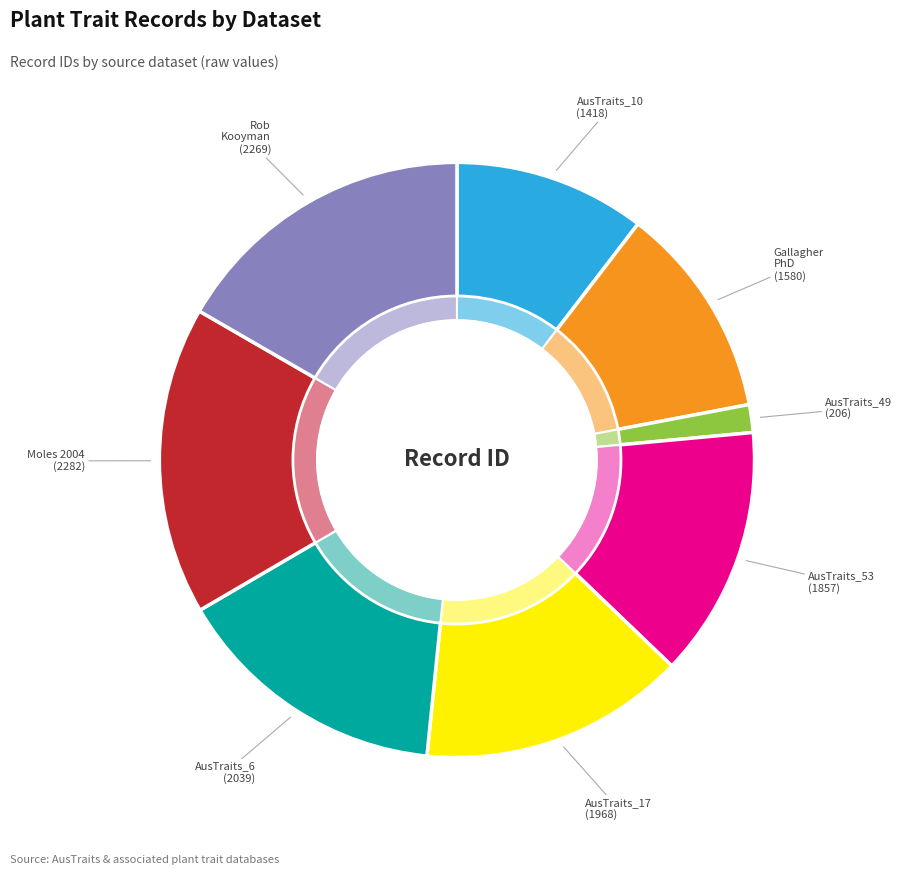

To the nearest percent, what percentage of the pie is Moles 2004 Seed database?

17%